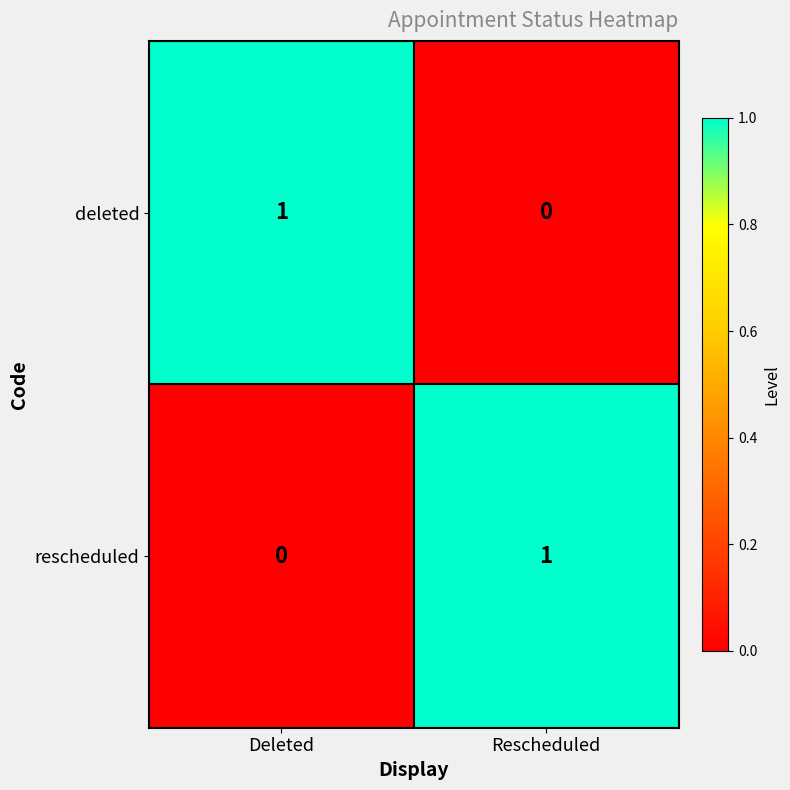

Reading left to right, what are all the values shown in this chart?

deleted: 1	0
rescheduled: 0	1